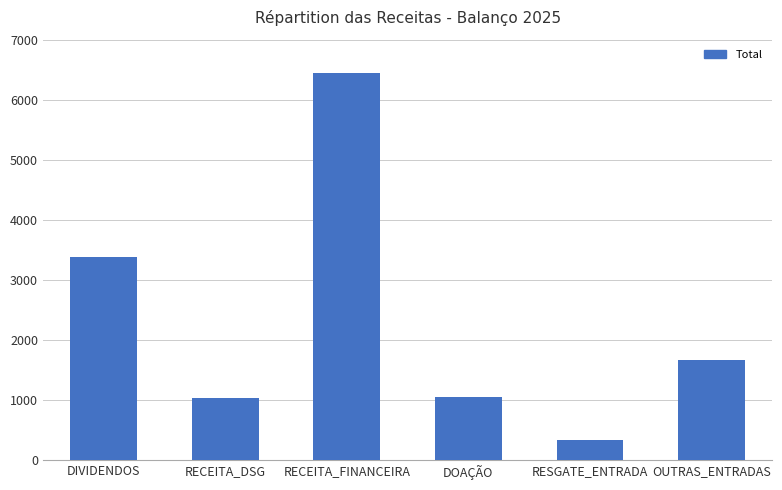

What is the sum of all values?

13899